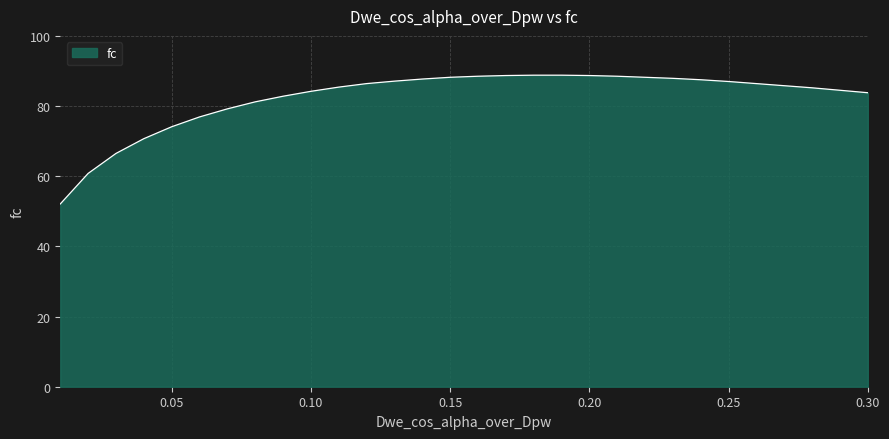

What is the greatest value displayed?

88.8